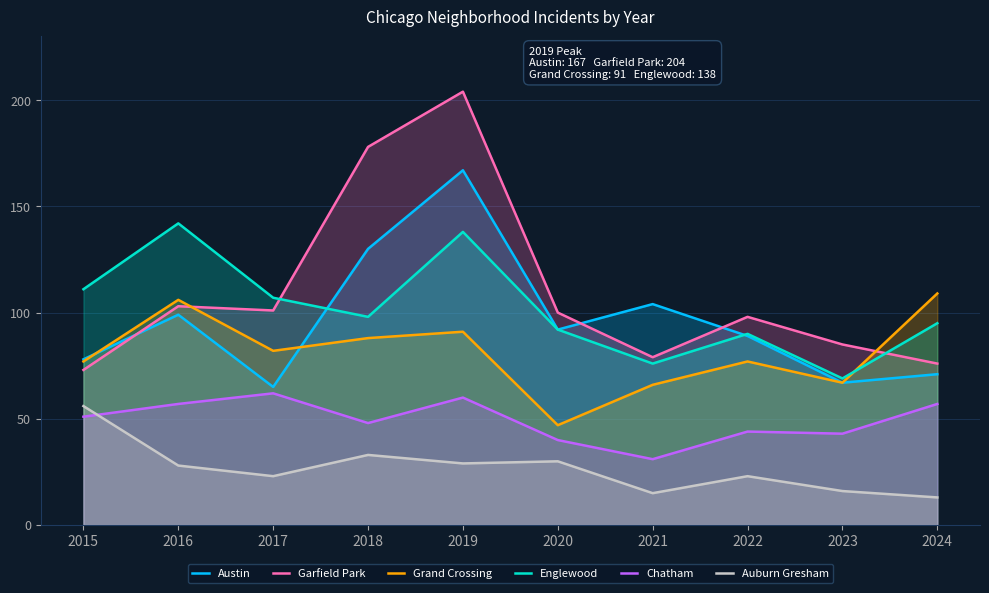

What is the difference between the maximum and minimum values in the Grand Crossing series?

62